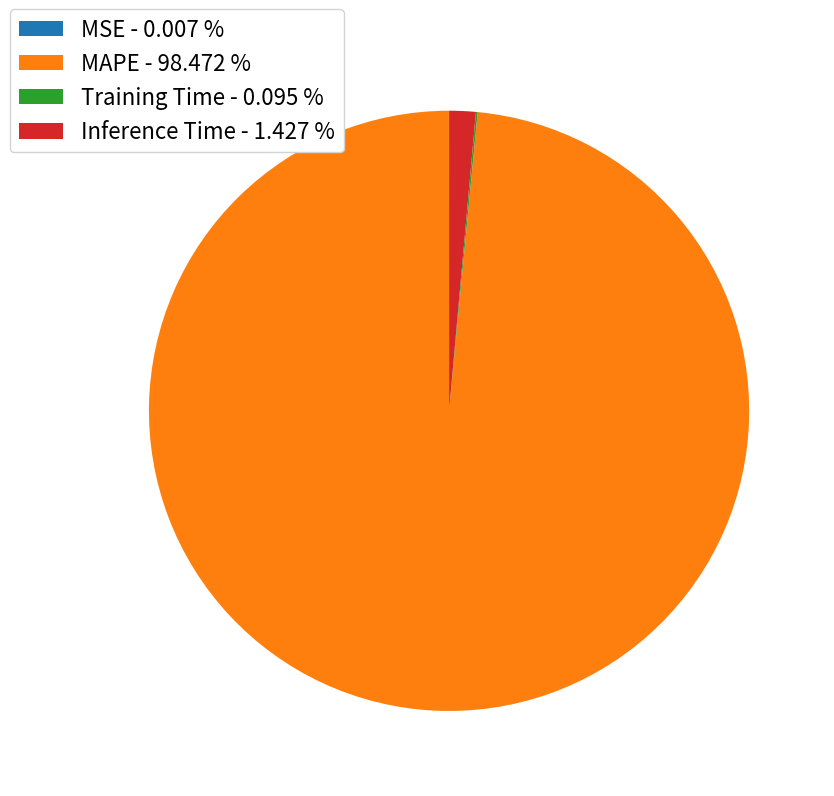

Is MAPE - 98.472 % the majority of the pie?

Yes